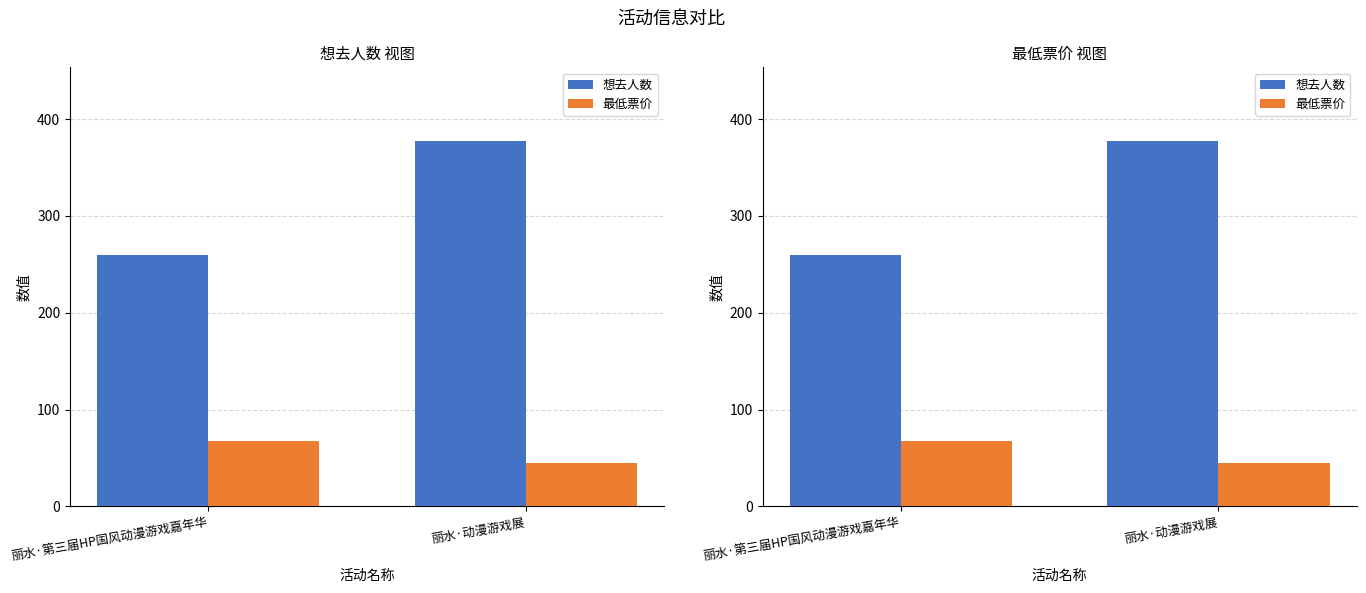

At which category is the sum across all series the highest?

丽水·动漫游戏展